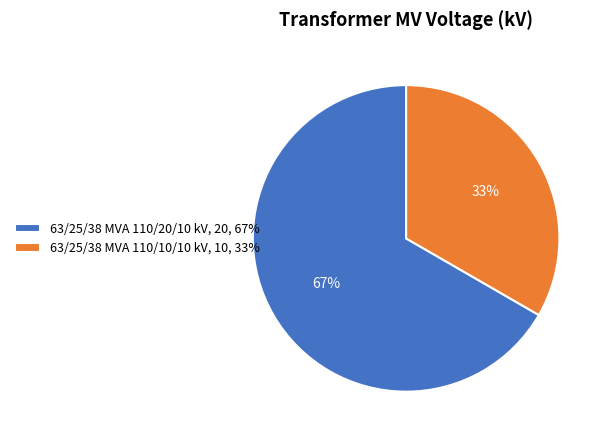

To the nearest percent, what percentage of the pie is 63/25/38 MVA 110/20/10 kV?

67%